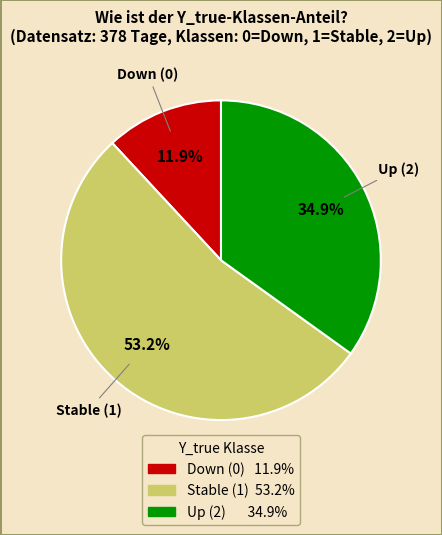

Rank the categories by value from lowest to highest.

Down (0), Up (2), Stable (1)